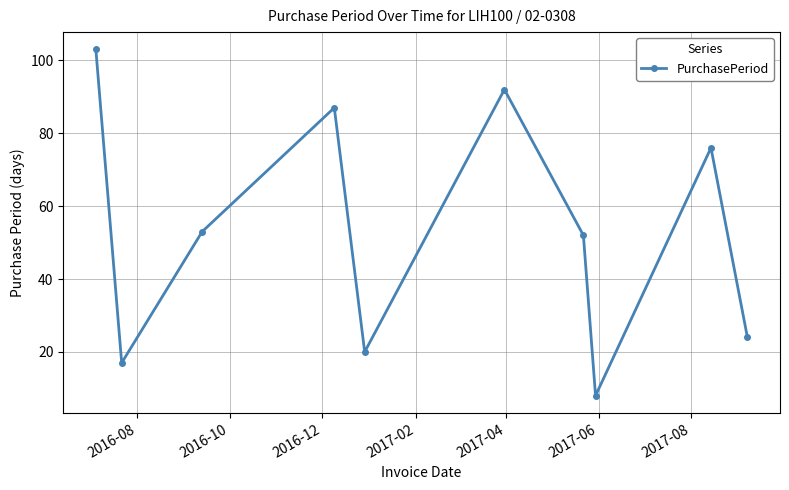

Reading left to right, what are all the values shown in this chart?

103	17	53	87	20	92	52	8	76	24